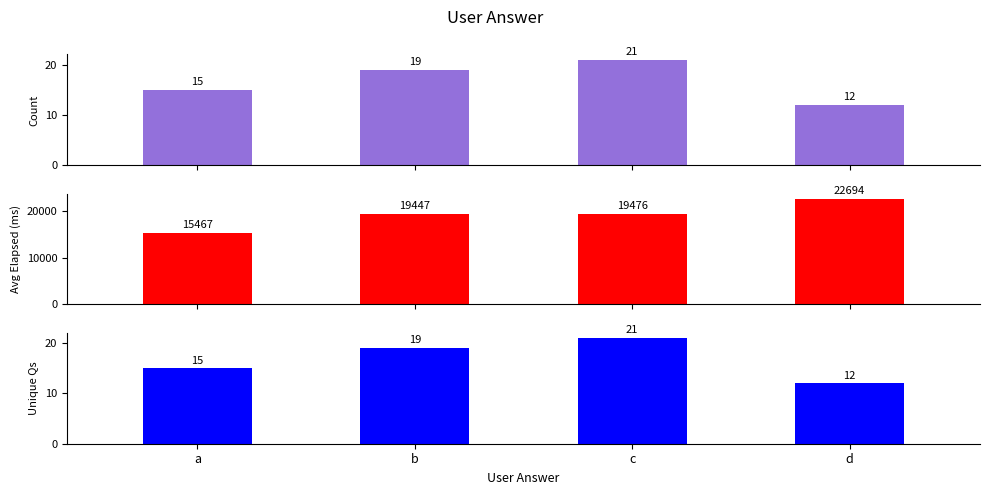

What is the value of the Unique Qs bar at the 2nd from the left?

19